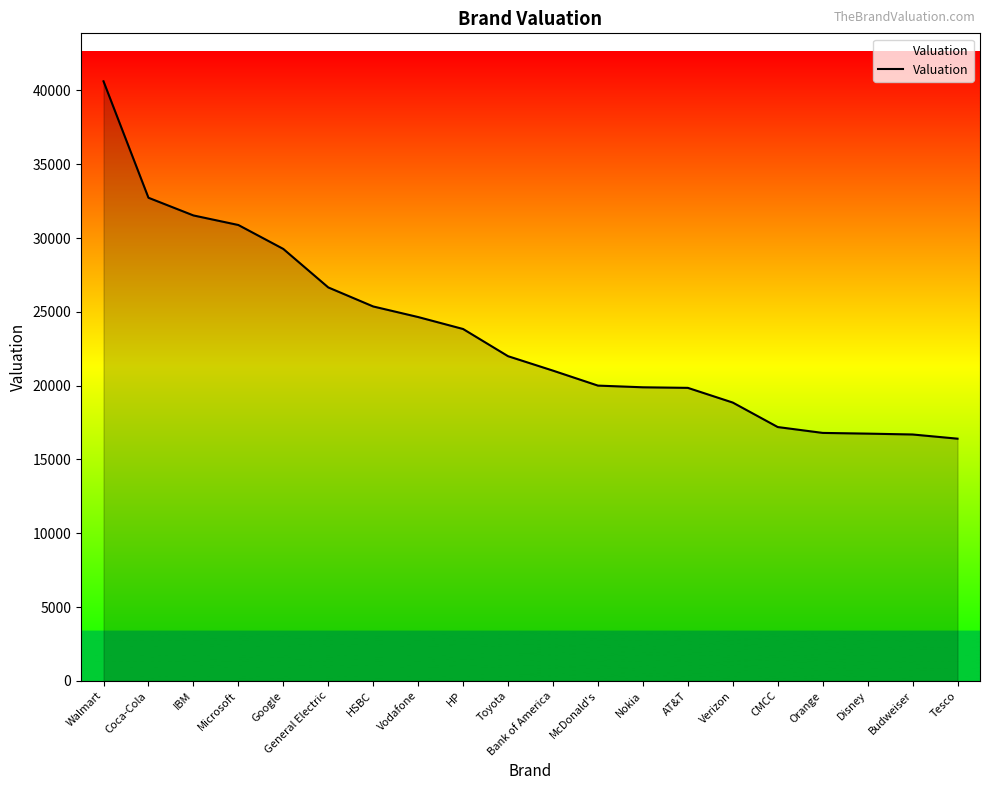

What is the sum of all values?

470972